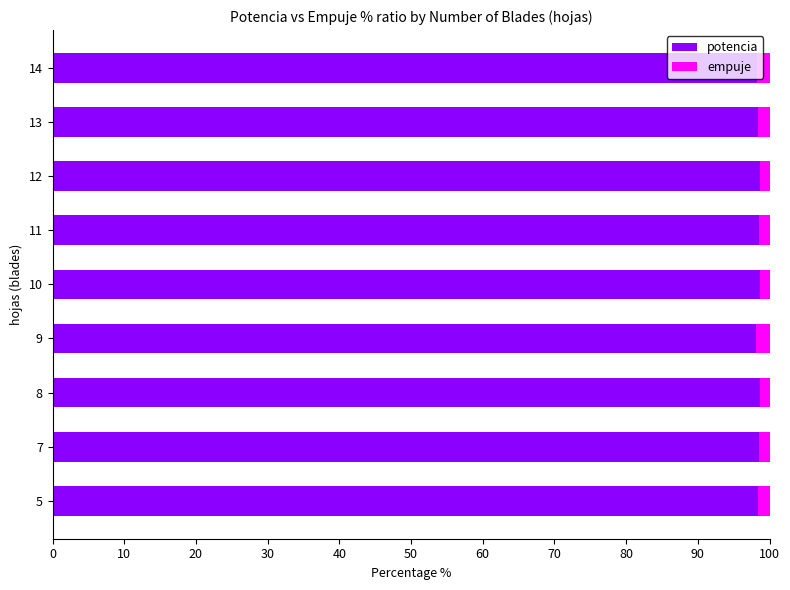

What is the highest value of the potencia series?

98.6